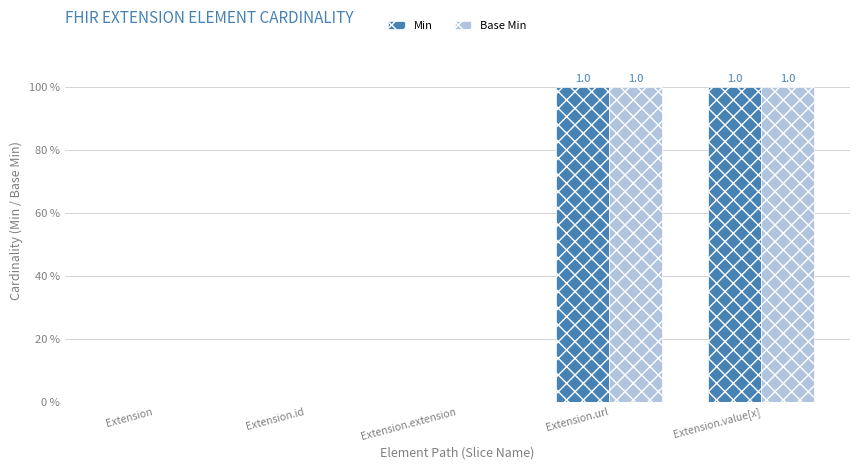

Are the bars grouped side by side (vs. stacked)?

Yes